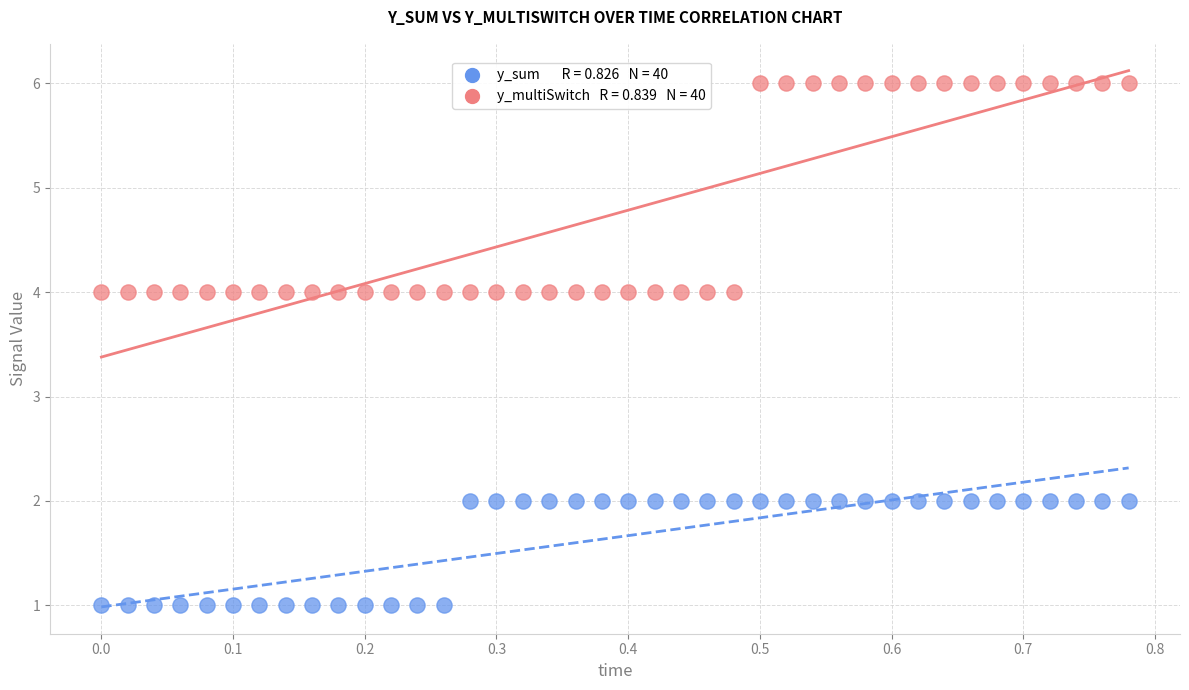

Across all data points, what is the range of Y values (max minus min)?

5